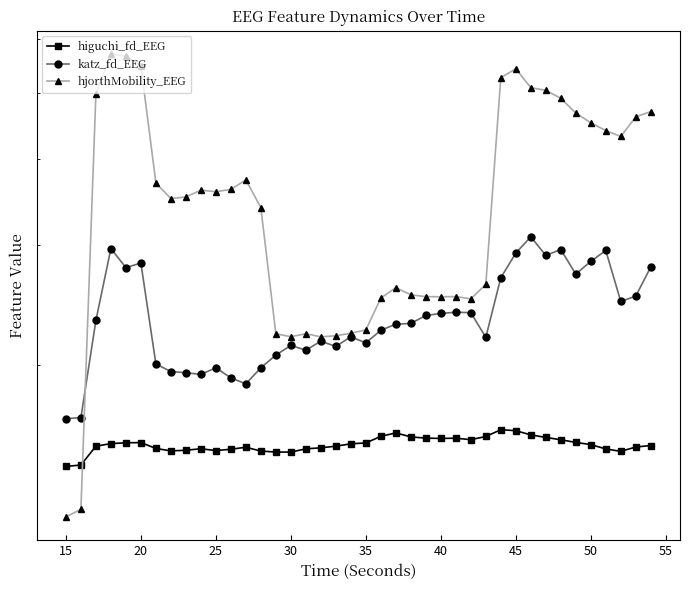

What is the spread (max minus min) of values at 20?

3.5